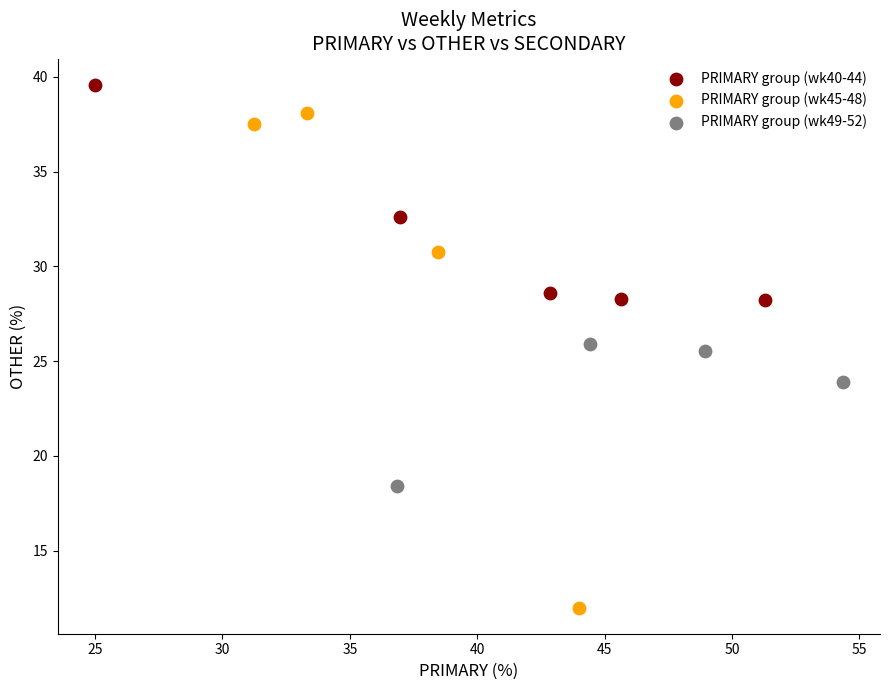

Which series has the largest Y range (max minus min)?

PRIMARY group (wk45-48)